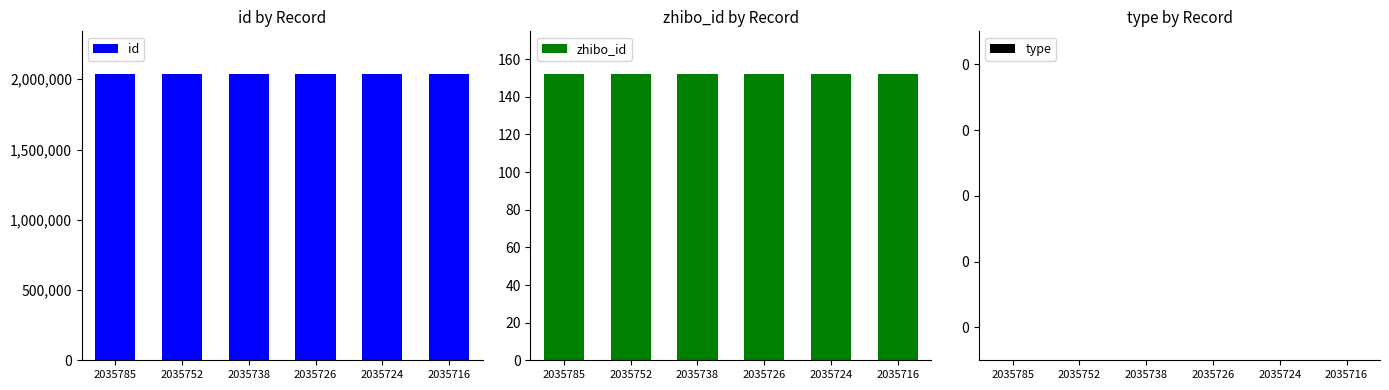

What are all the series names shown in the legend?

id, zhibo_id, type